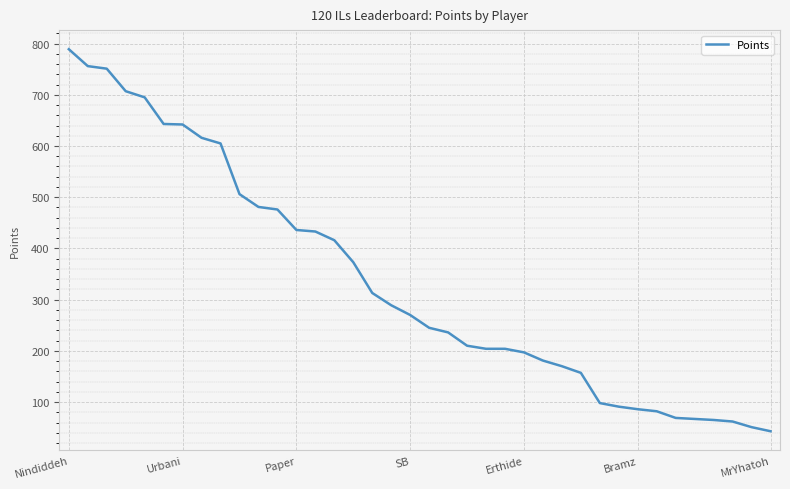

What is the smallest value displayed?

43